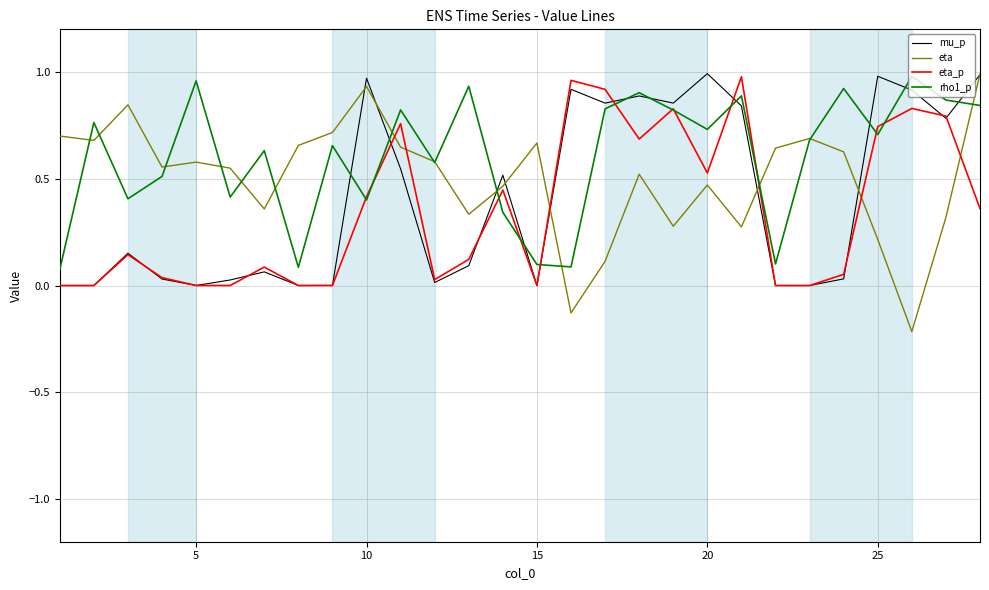

List the series in order of their overall mean, lowest first.

eta_p, mu_p, eta, rho1_p